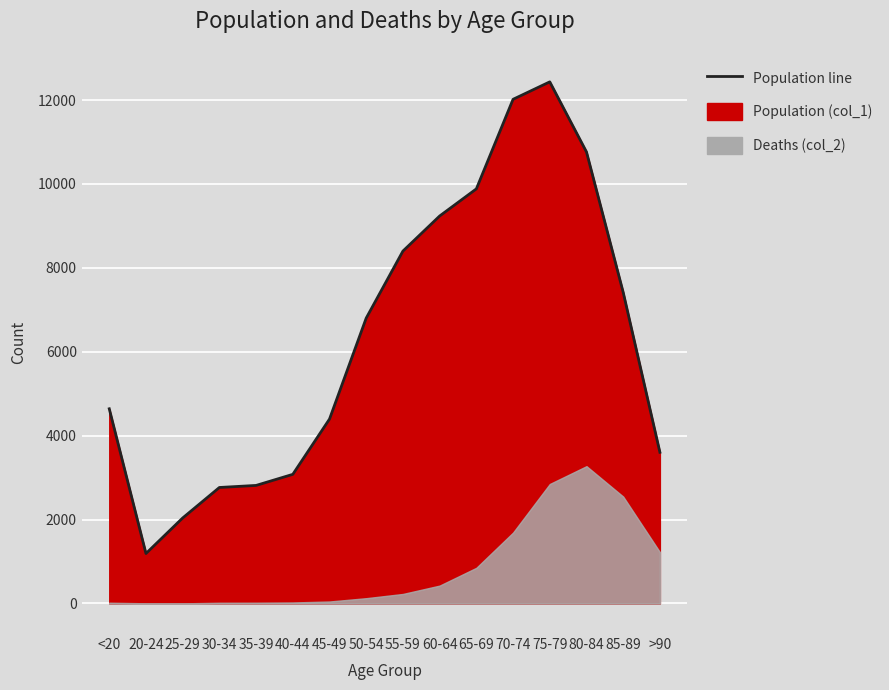

What is the value of the 10th point from the left?

9236